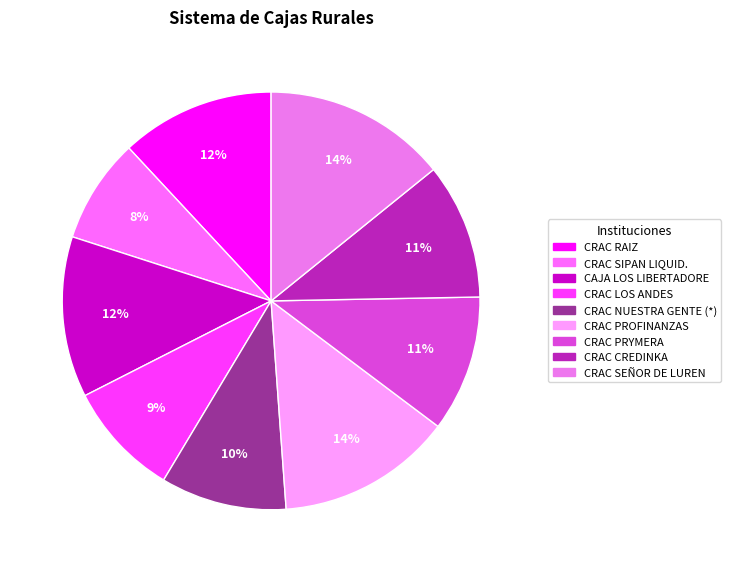

Does CRAC CREDINKA account for over 50% of the chart?

No